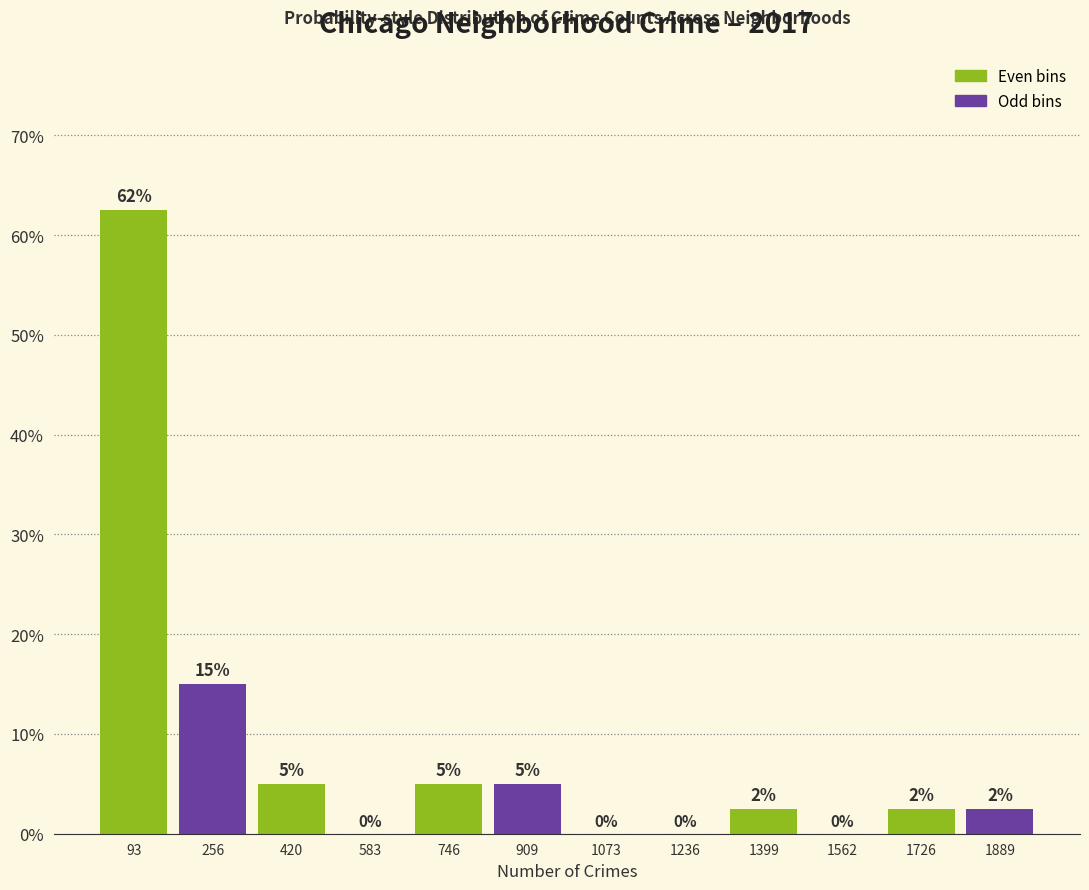

Which range on the x-axis has the tallest bar?

20 to 180